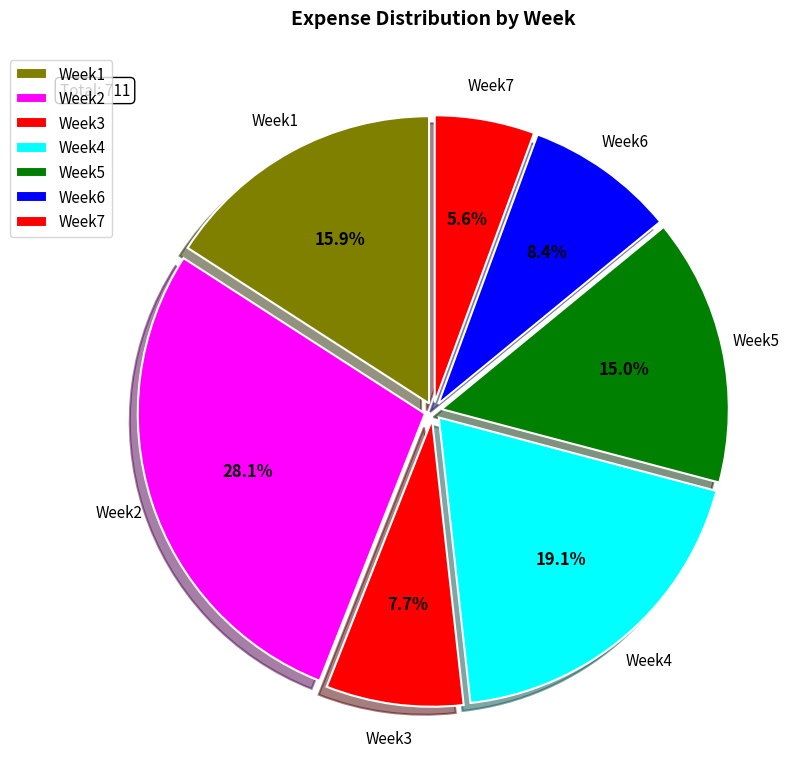

Is it true that Week2 is 3% of the pie?

False